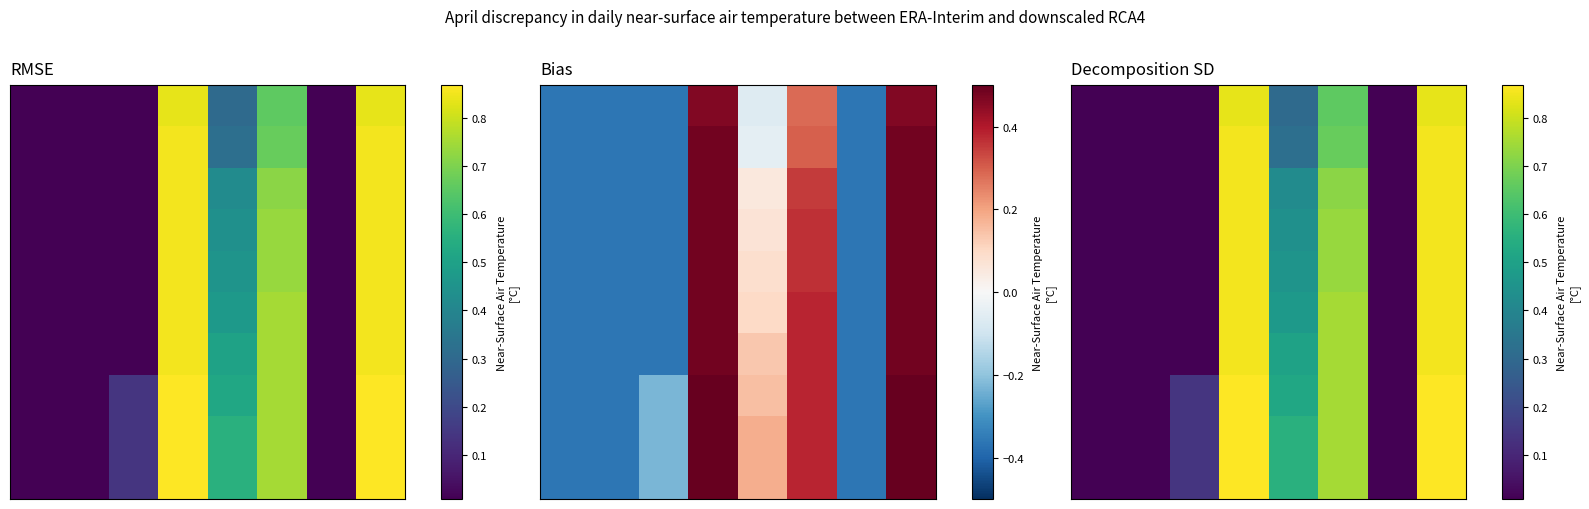

At how many categories does at least one series exceed 0?

8